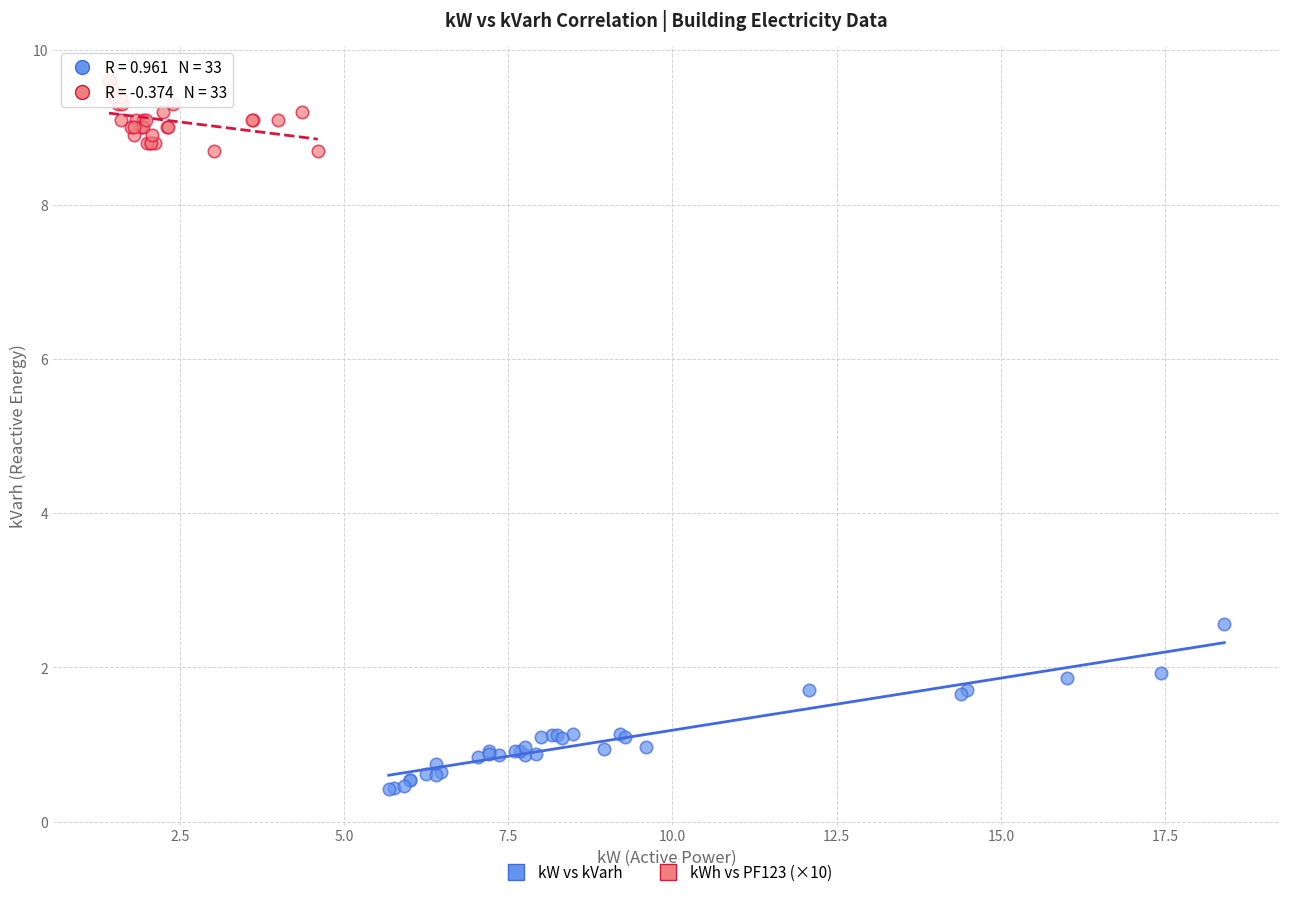

Which series contains the highest Y value?

kWh vs PF123 (×10)